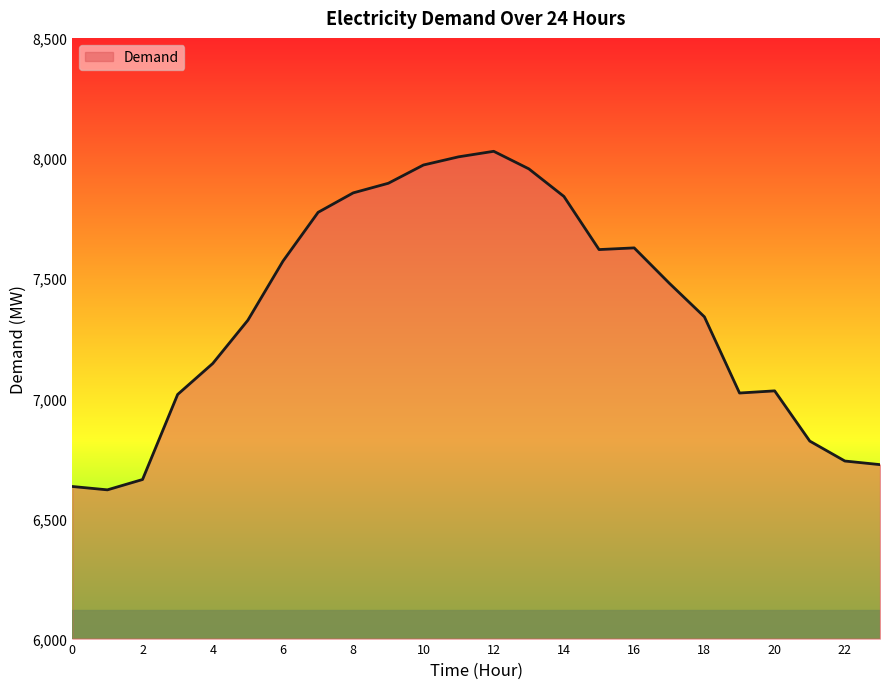

What is the maximum value shown in the chart?

8028